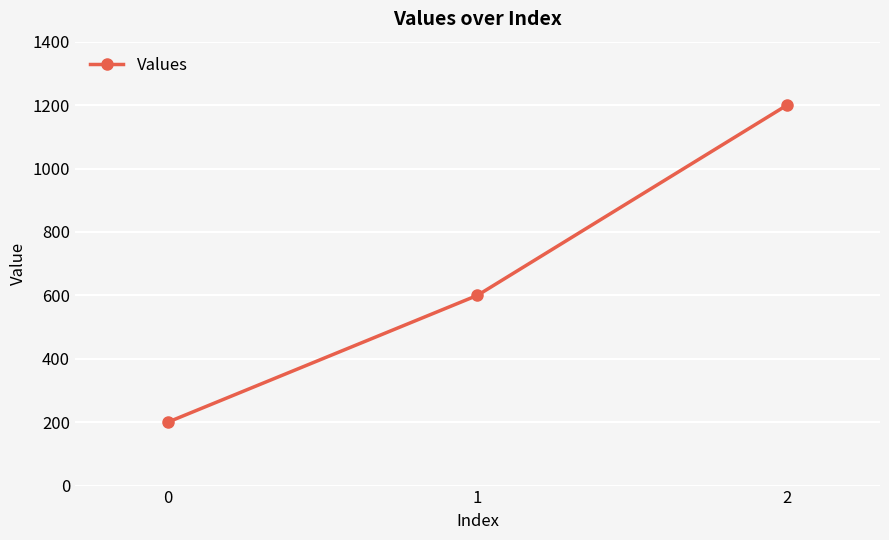

Rank the categories by value from highest to lowest.

2, 1, 0